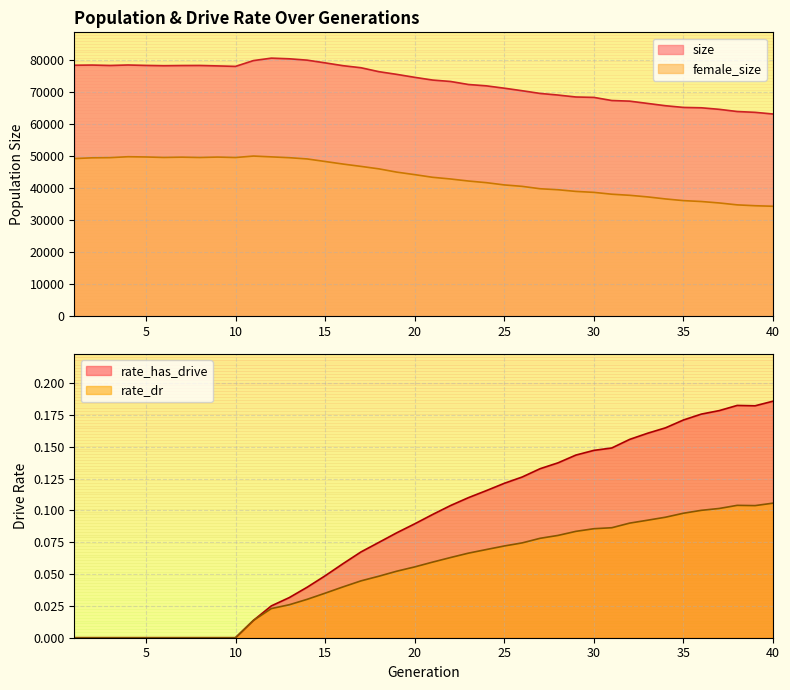

What are all the series names shown in the legend?

size, female_size, rate_has_drive, rate_dr